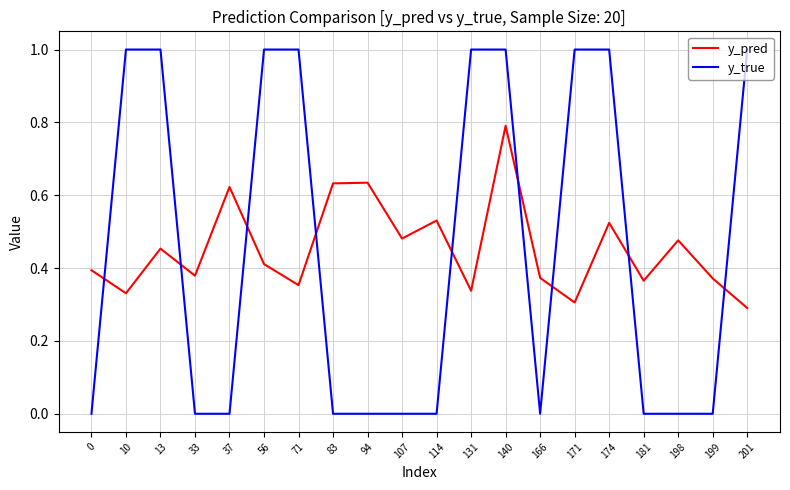

At which category is the sum across all series the highest?

140